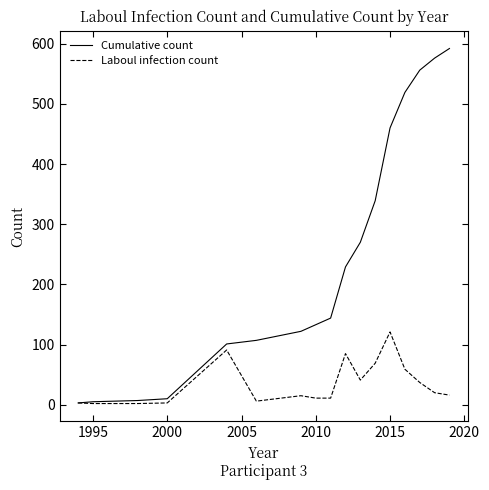

Which series has the largest total across all categories?

Cumulative count